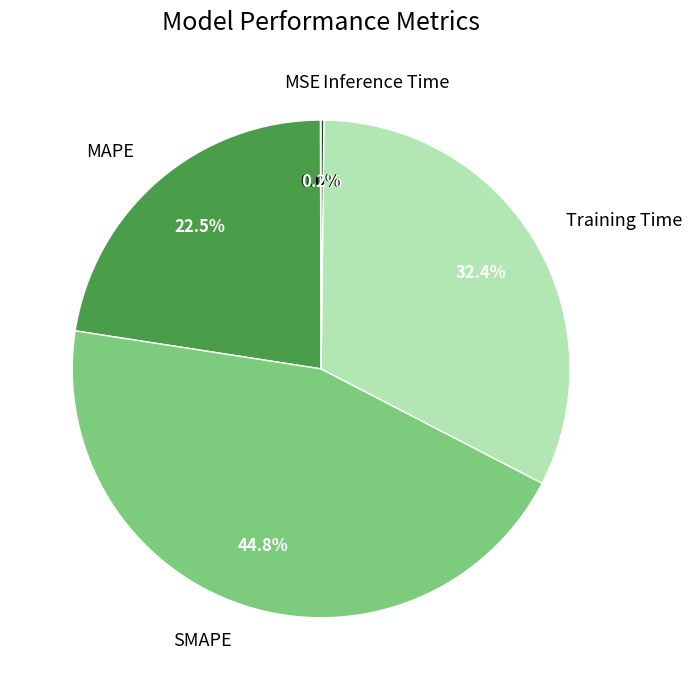

Which category has the biggest portion of the pie?

SMAPE